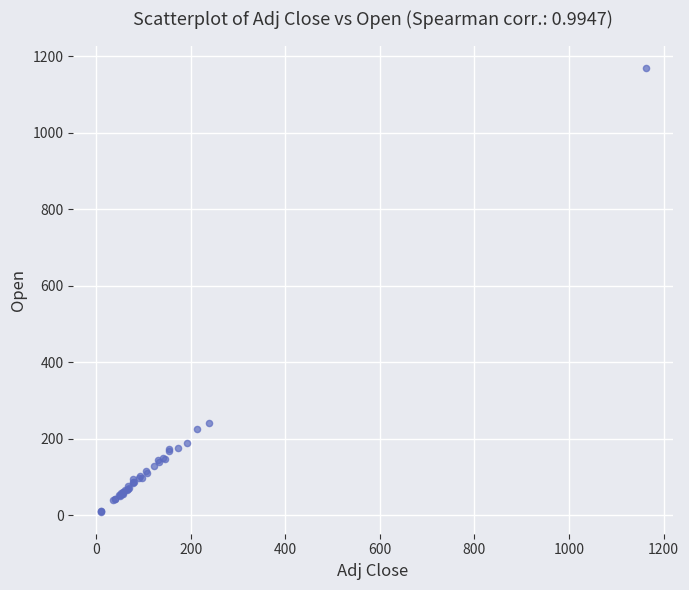

What Y value in the scatter plot is closest to 590?

242.7